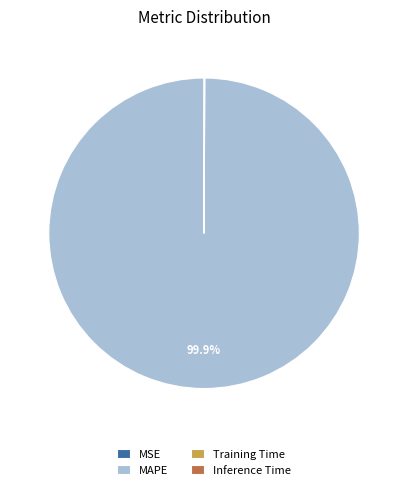

Is it true that MAPE is 87% of the pie?

False